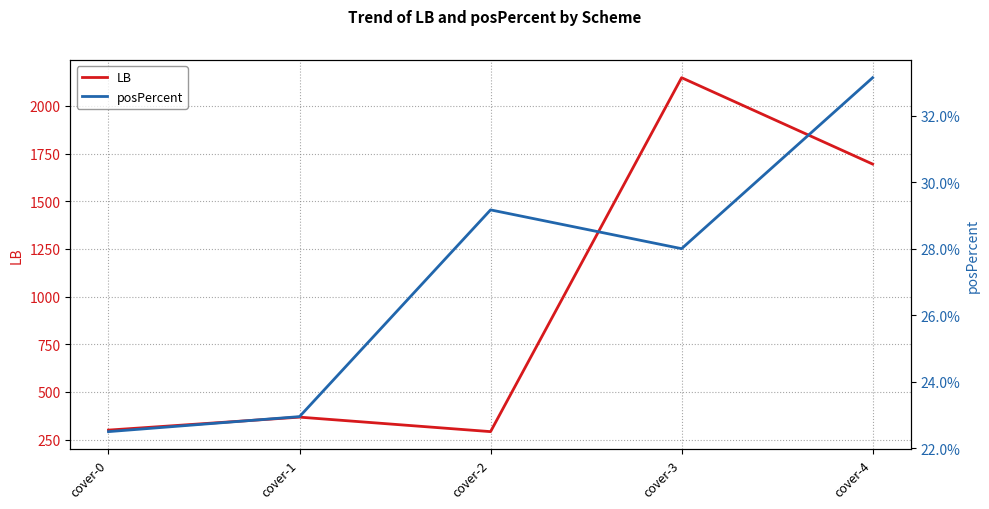

What is the total value across all series at cover-4?

1695.3